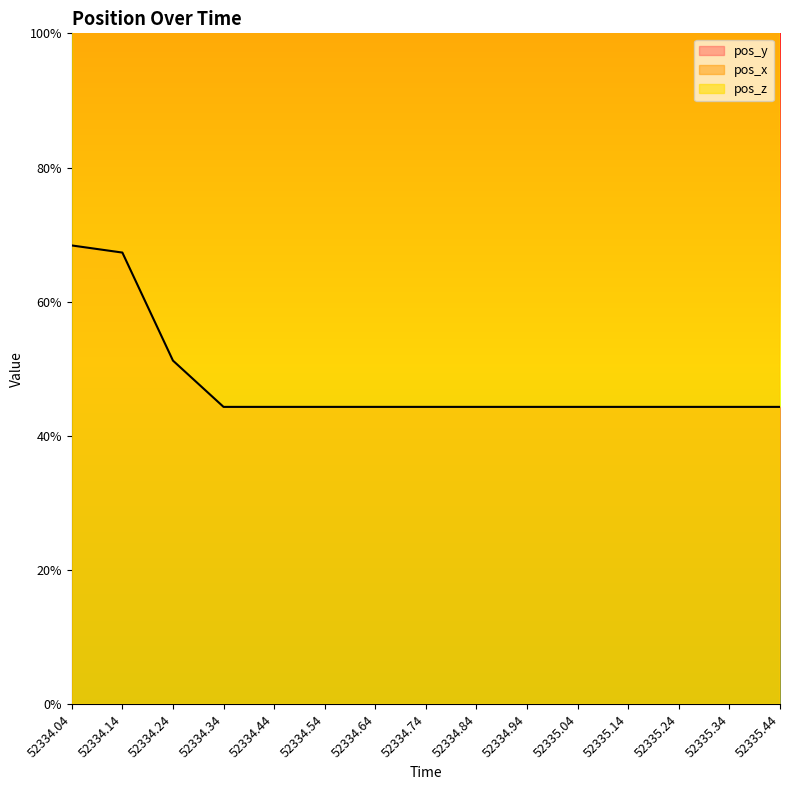

What is the difference between the pos_x values at 52334.94 and 52334.24?

2.3